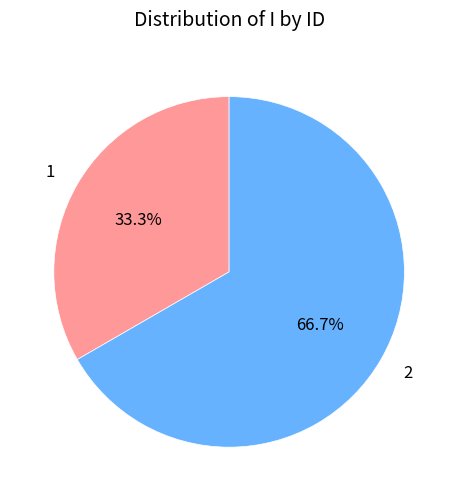

Which slice is the largest?

2